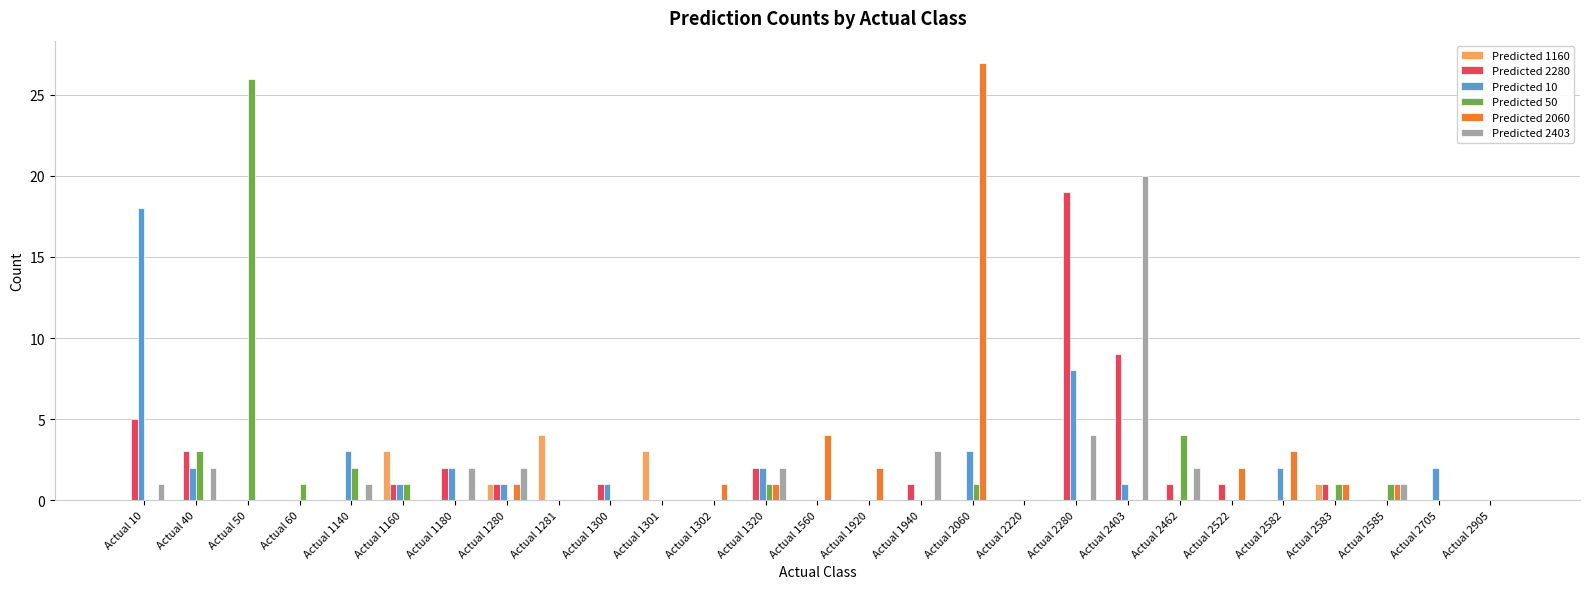

Which series has the largest range (max minus min)?

Predicted 2060